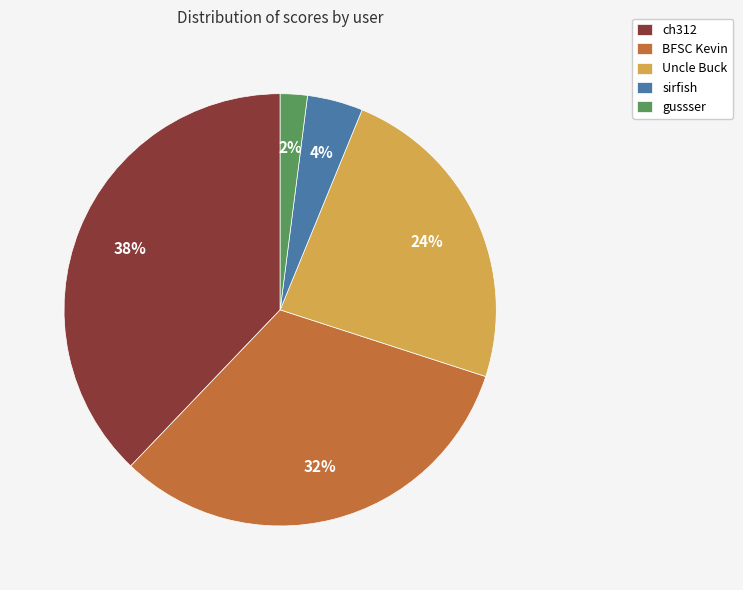

Is it true that ch312 is 53% of the pie?

False